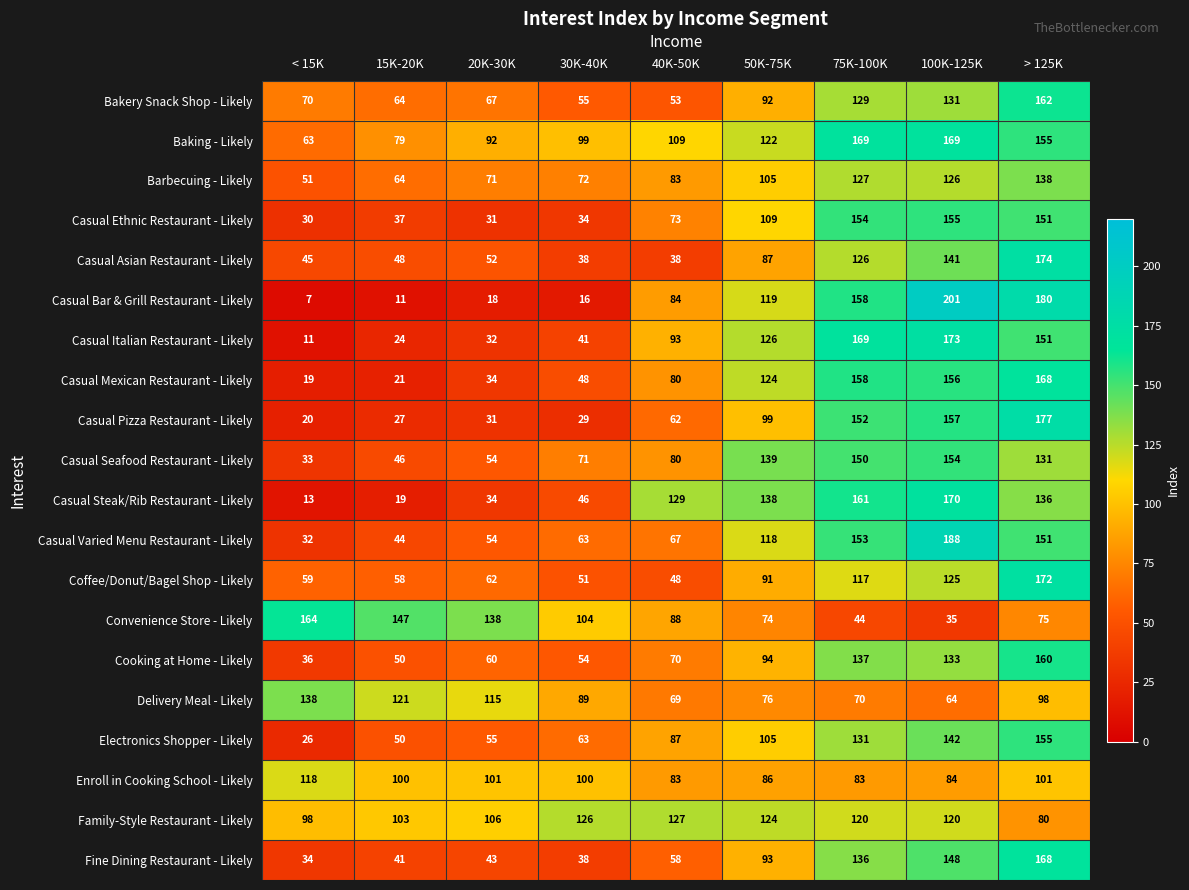

What is the minimum value for Casual Mexican Restaurant - Likely?

19